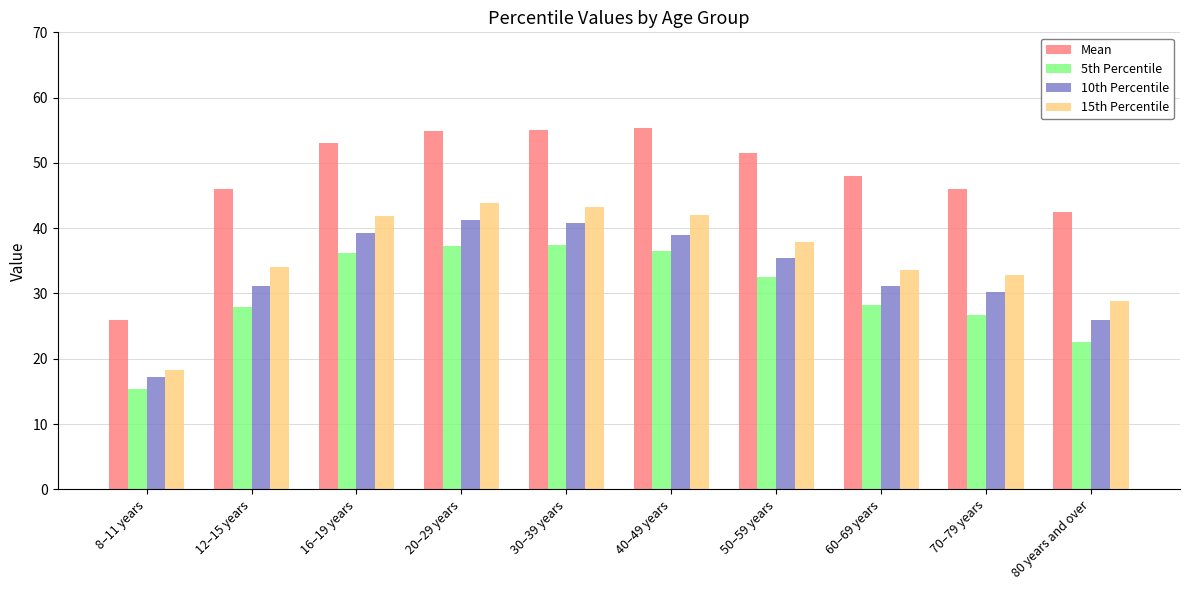

What is the difference between the second highest and second lowest values in the Mean series?

12.6